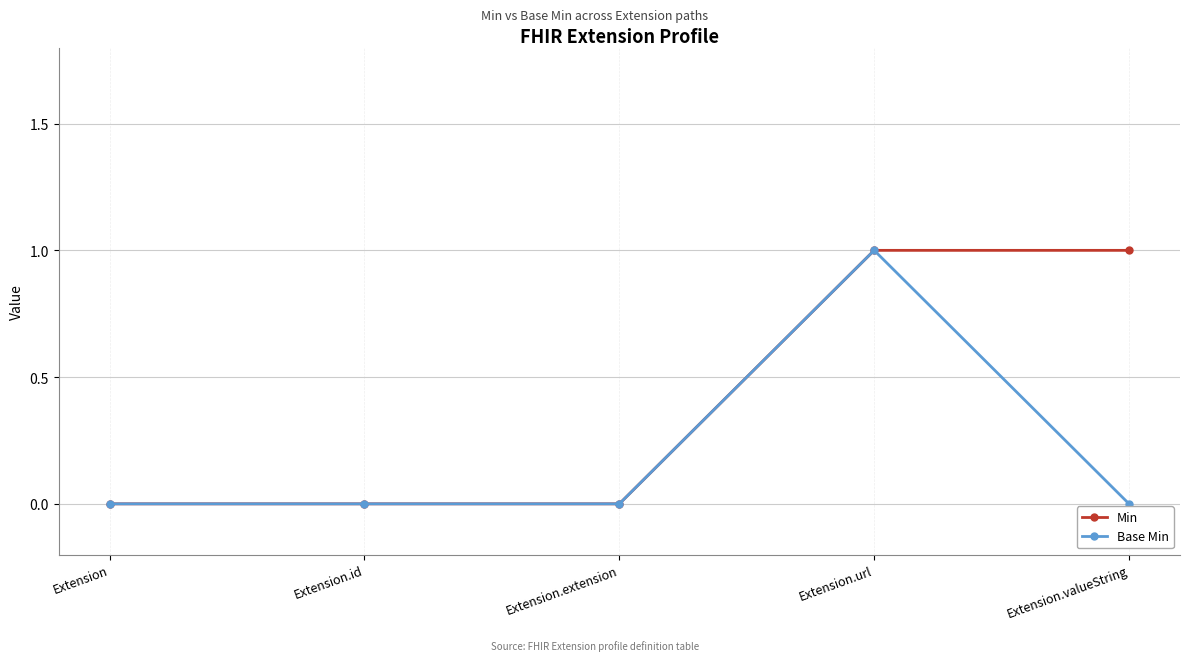

At which label does Base Min reach its peak?

Extension.url